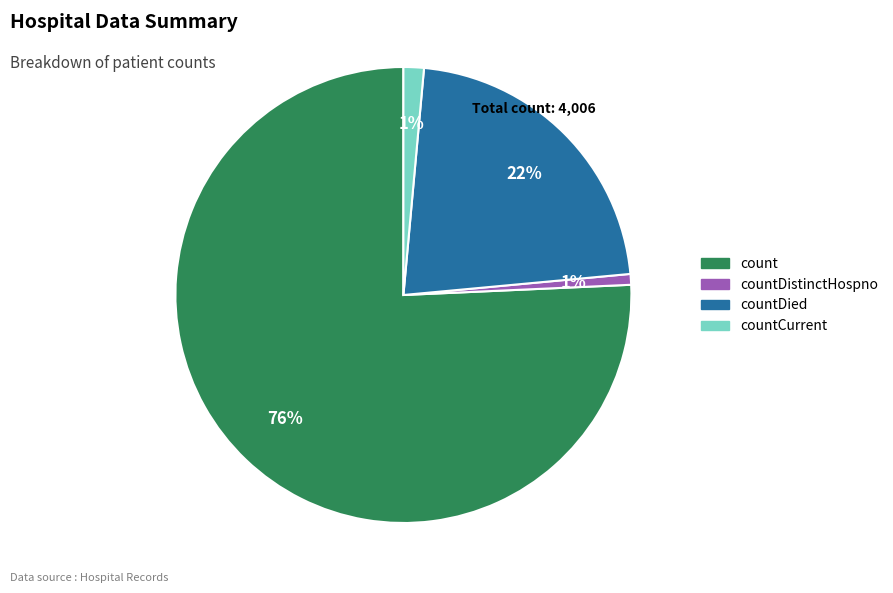

Is there a majority slice in this chart?

Yes